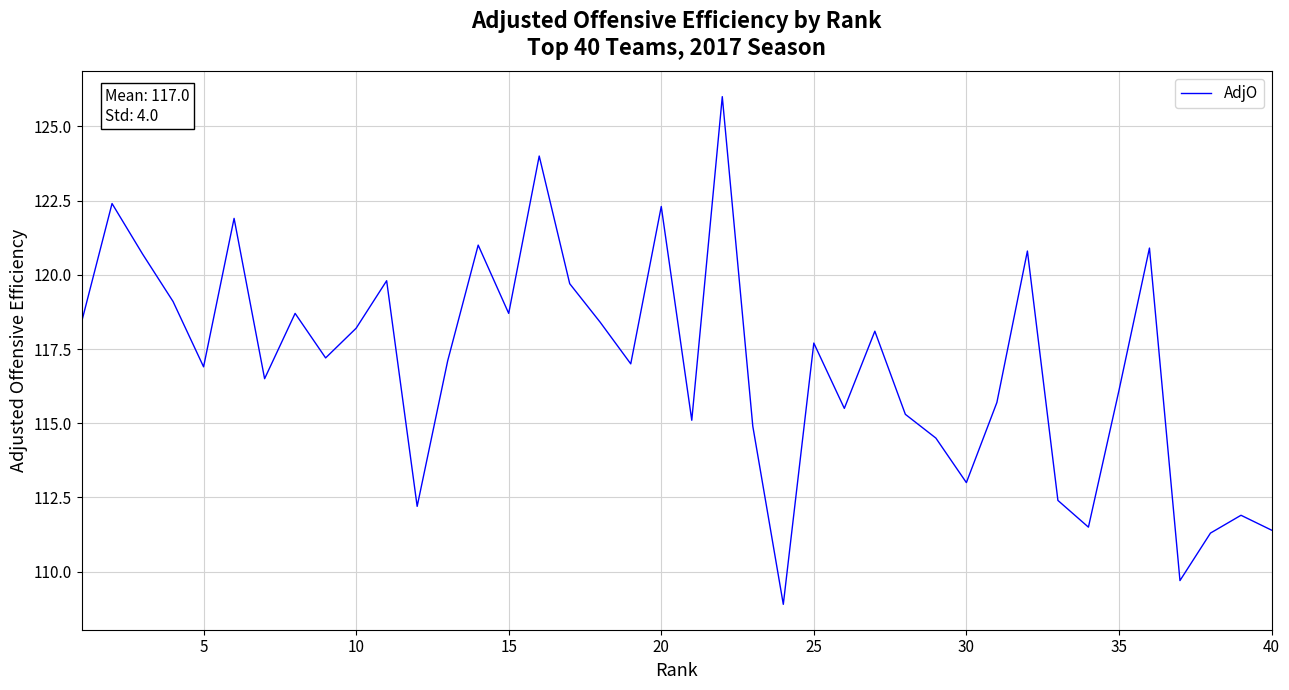

What is the maximum value shown in the chart?

126.0